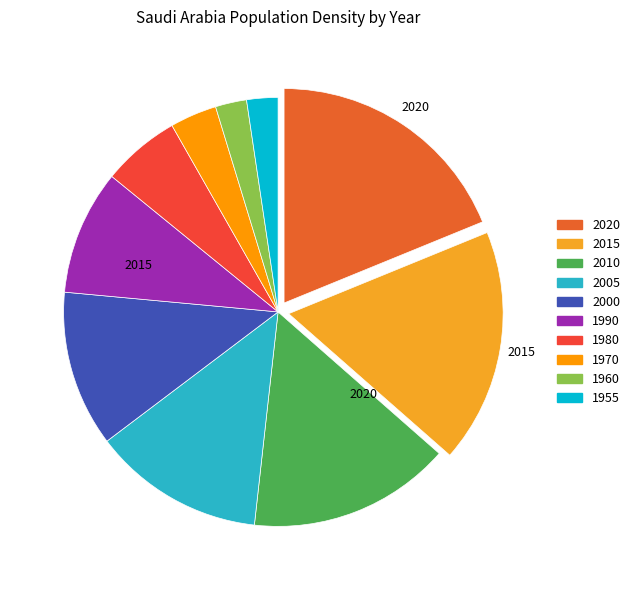

Does 1970 represent more than half of the total?

No